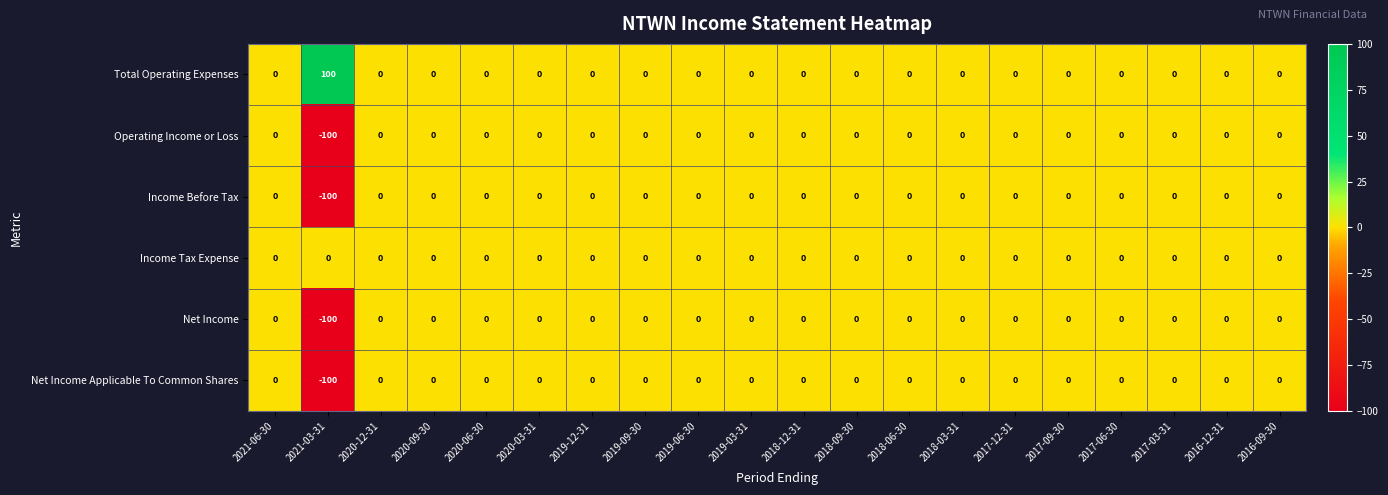

How many data points does each series have?

20